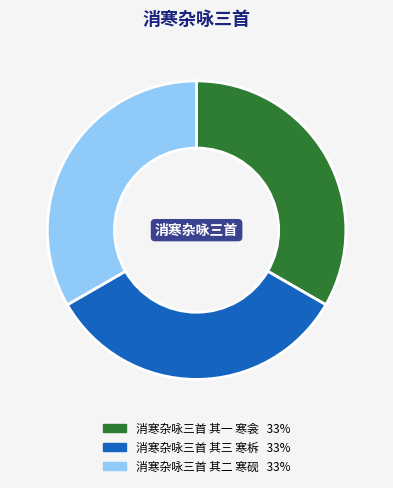

Is it true that 消寒杂咏三首 其二 寒砚 is 33% of the pie?

True